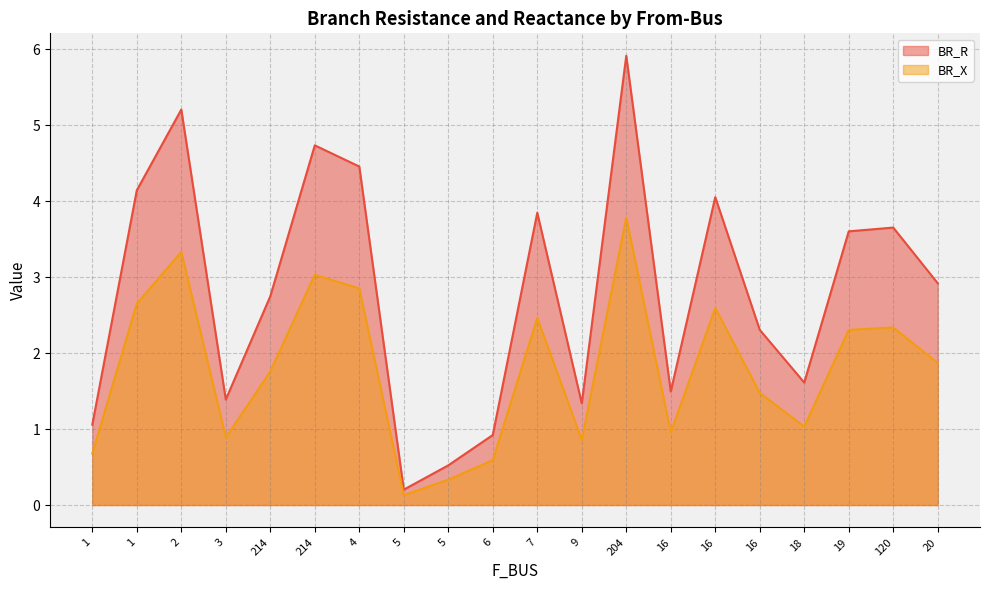

What is the sum of all BR_R values?

56.1